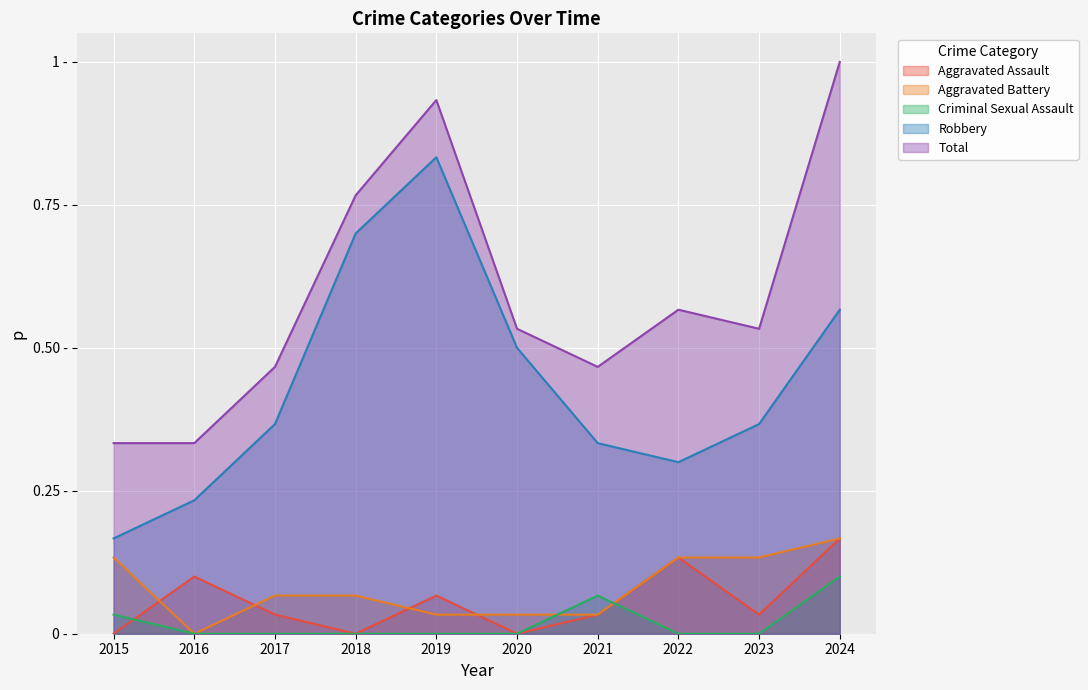

List the series in order of their peak value, lowest first.

Criminal Sexual Assault, Aggravated Assault, Aggravated Battery, Robbery, Total